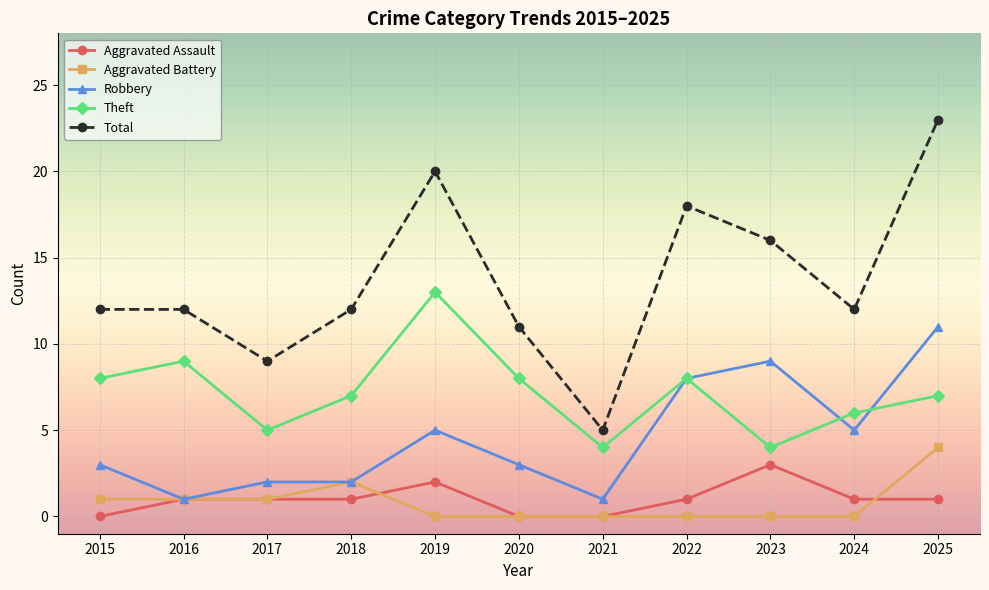

At which label does Aggravated Assault reach its peak?

2023